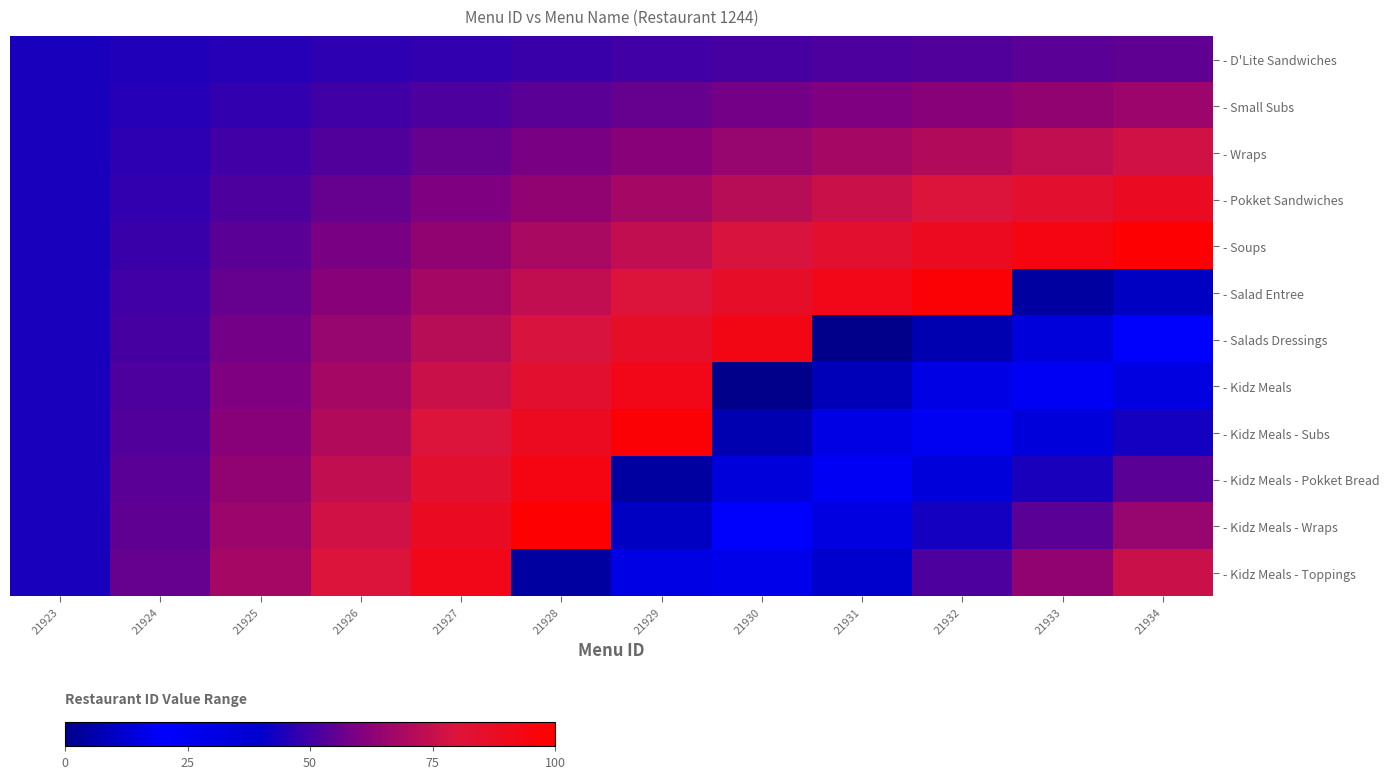

How many data points does each series have?

12